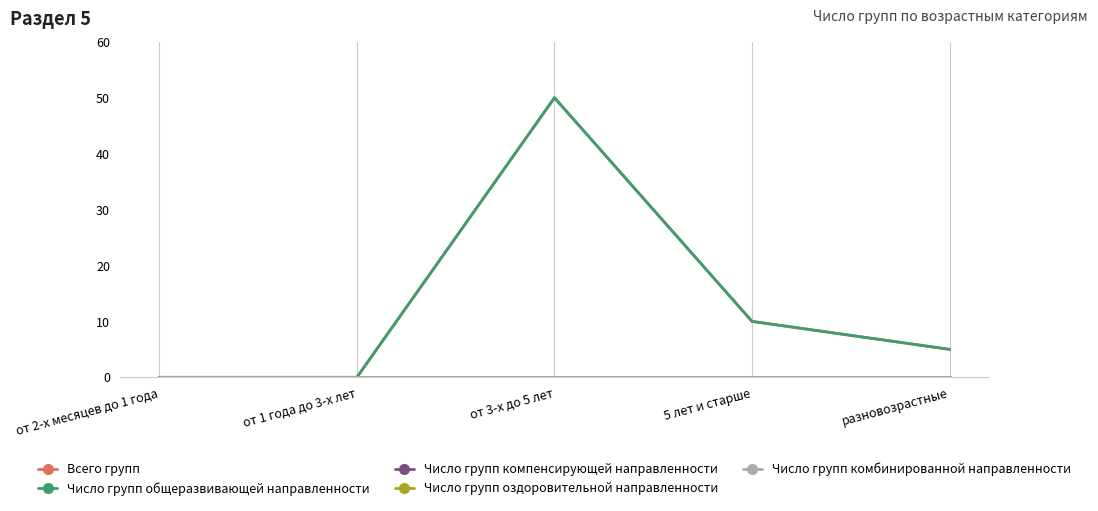

Does the chart have visible grid lines?

Yes